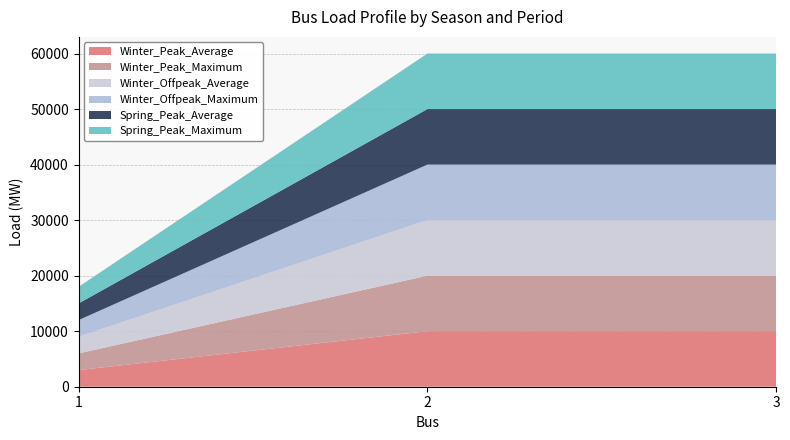

Reading right to left, transcribe all the data shown in this chart.

Winter_Peak_Average: 10000	10000	3000
Winter_Peak_Maximum: 10000	10000	3000
Winter_Offpeak_Average: 10000	10000	3000
Winter_Offpeak_Maximum: 10000	10000	3000
Spring_Peak_Average: 10000	10000	3000
Spring_Peak_Maximum: 10000	10000	3000